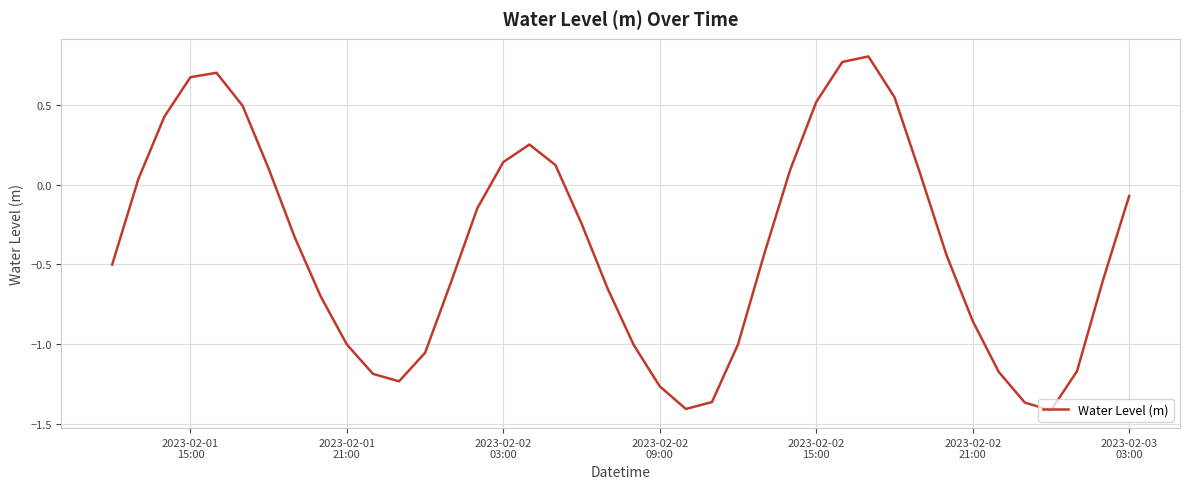

What is the difference between the maximum and minimum values?

2.2